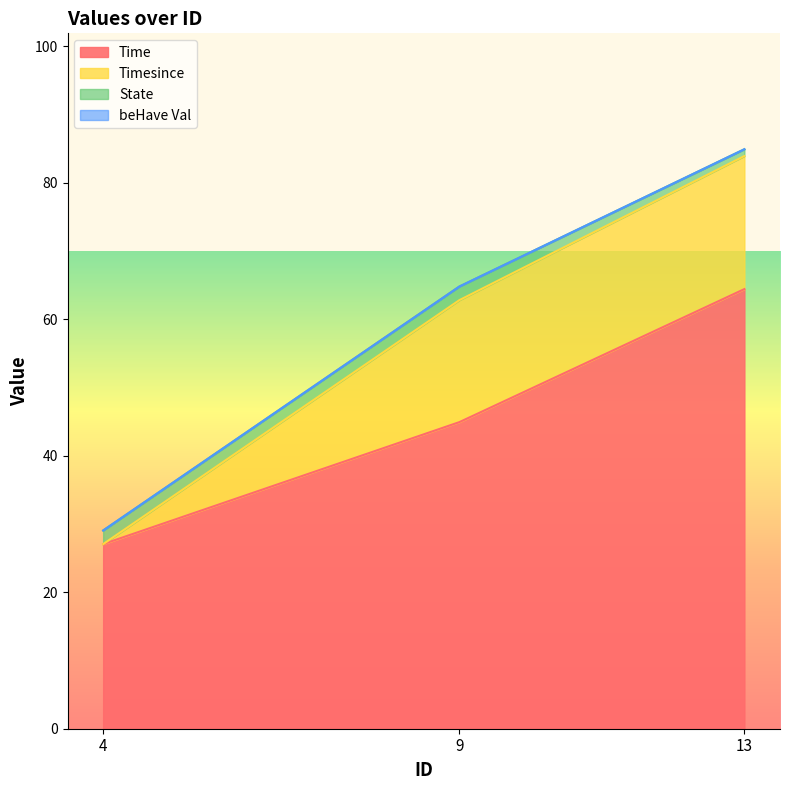

At how many categories does at least one series exceed 26?

3